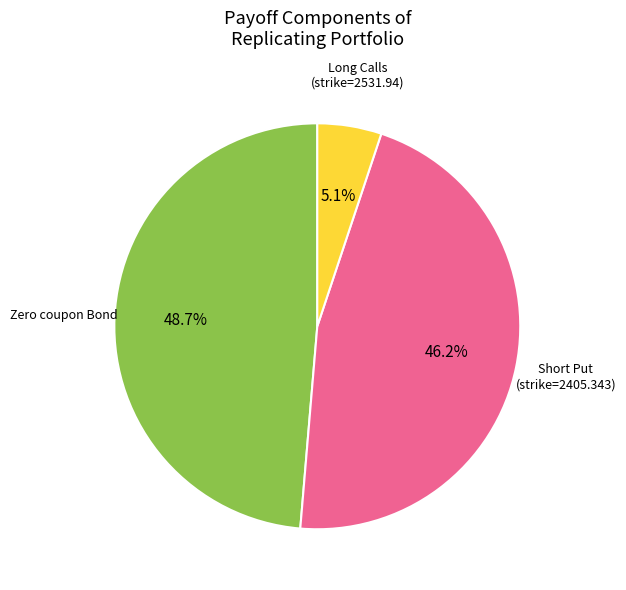

Is there a majority slice in this chart?

No